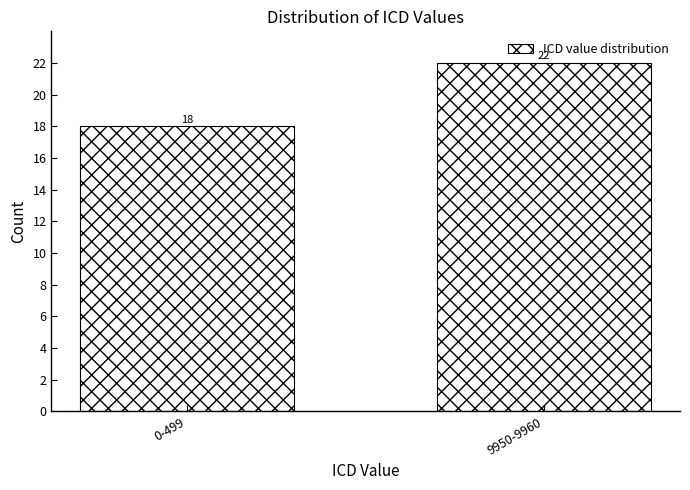

Reading left to right, what are all the values shown in this chart?

18	22